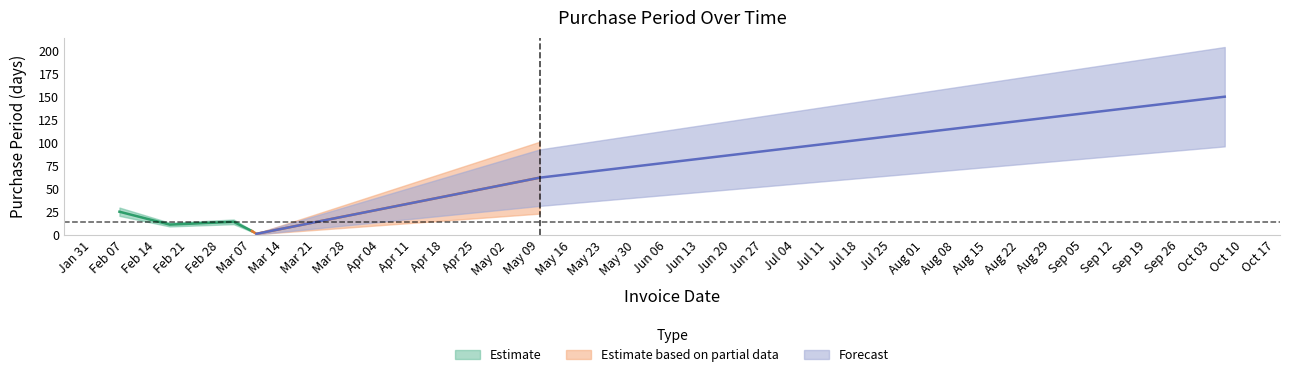

True or false: there are more than 0 points higher than both neighbors.

True